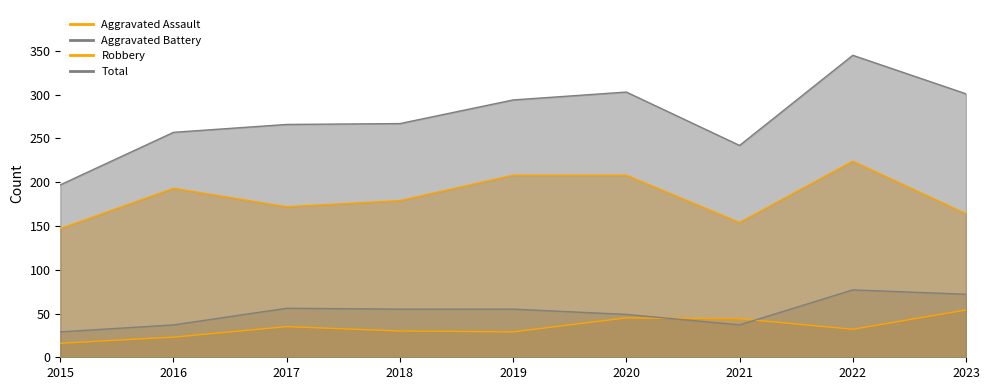

Which series has the widest spread of values?

Total